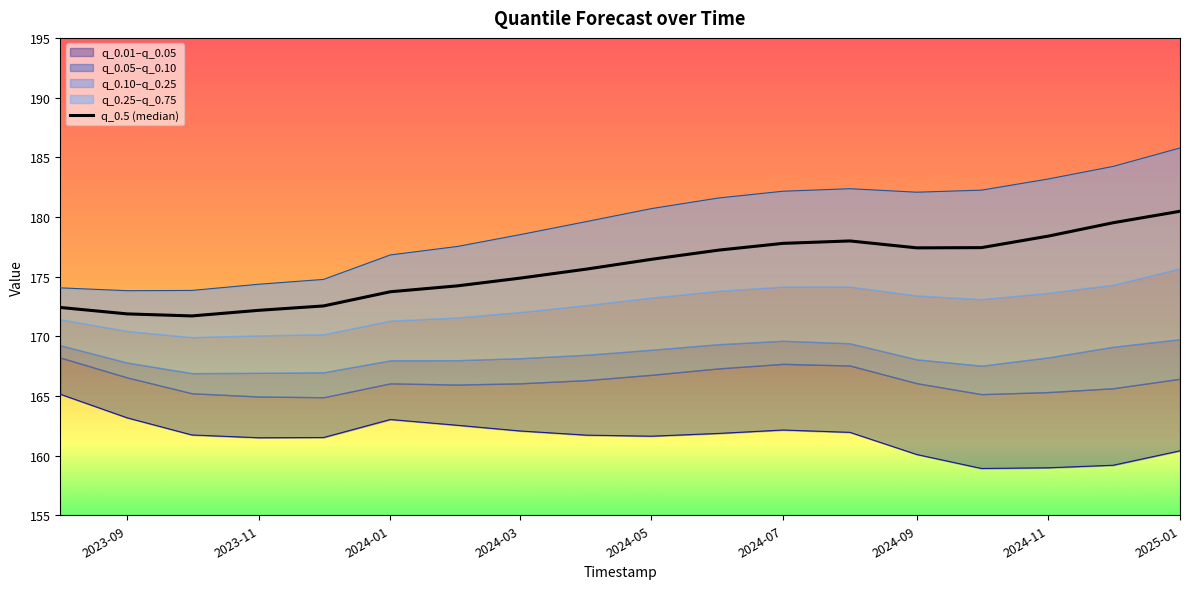

What is the total value across all series at 2023-08-01?

511.6